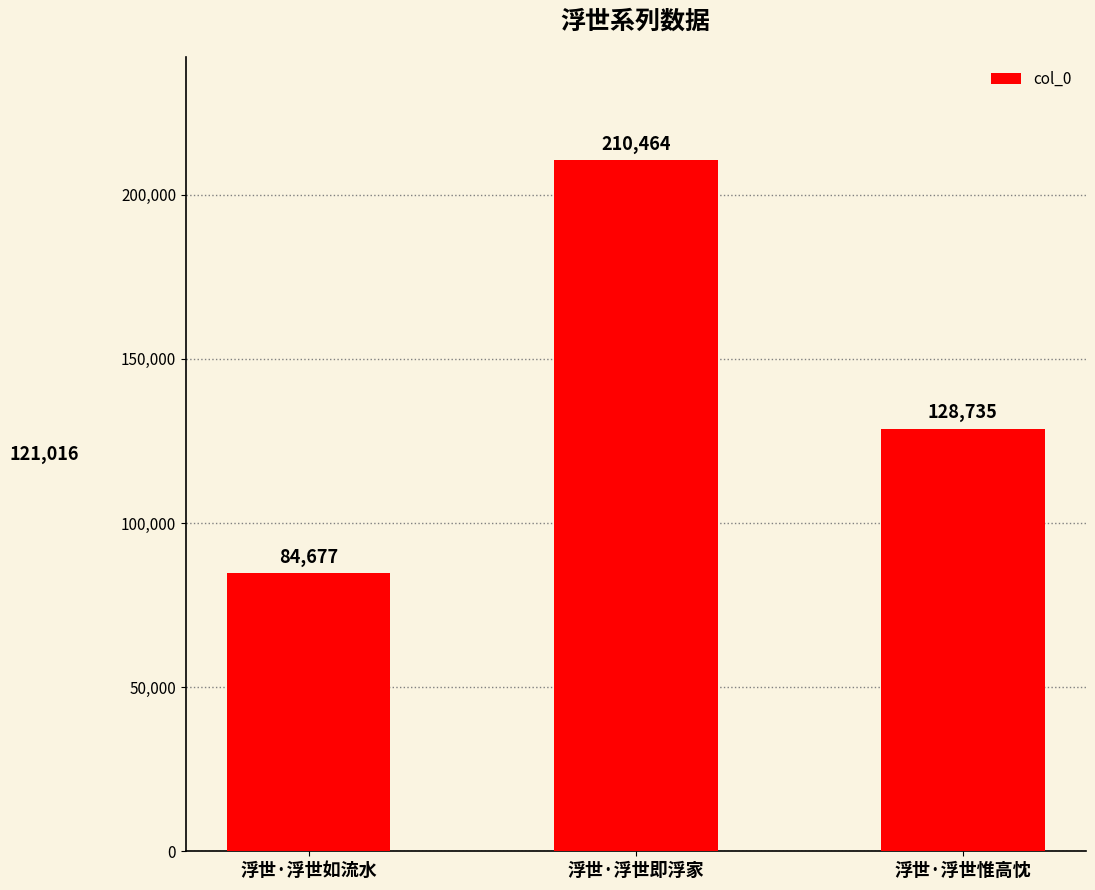

How many data points does each series have?

3